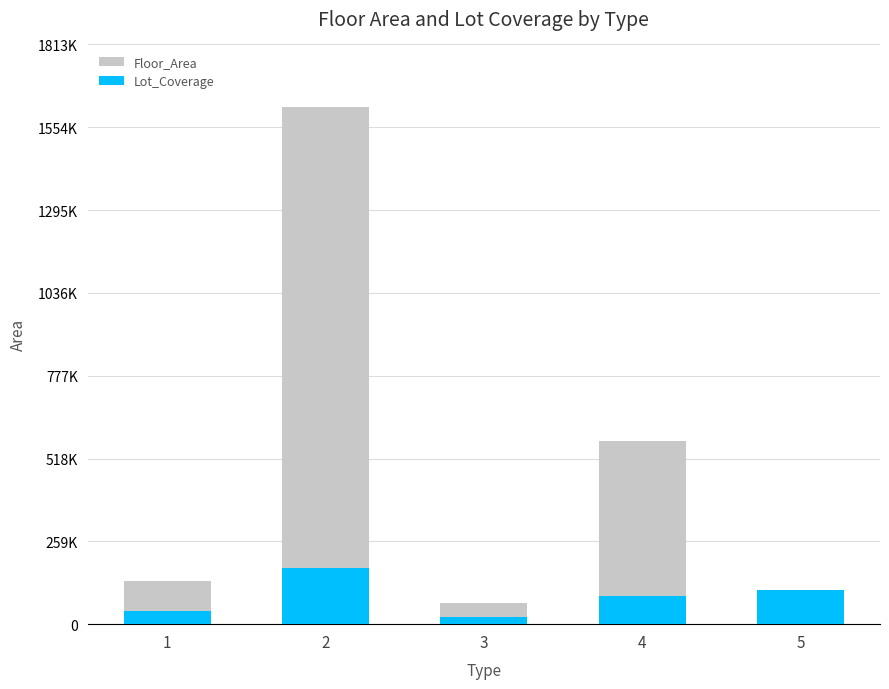

Reading right to left, what are all the values shown in this chart?

Floor_Area: 101621.0	573287.0	65677.0	1619161.0	136439.0
Lot_Coverage: 108379.8	87467.0	23118.2	177141.8	41105.8